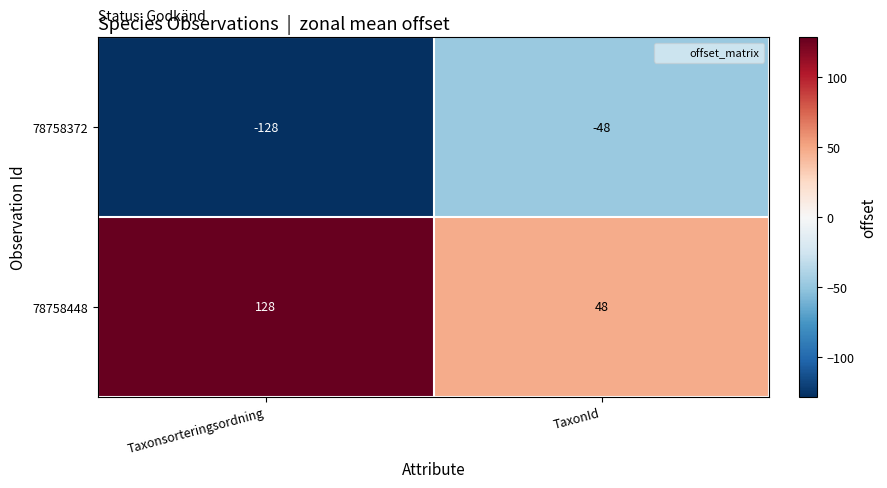

How many values in the 78758372 series are below -48?

1